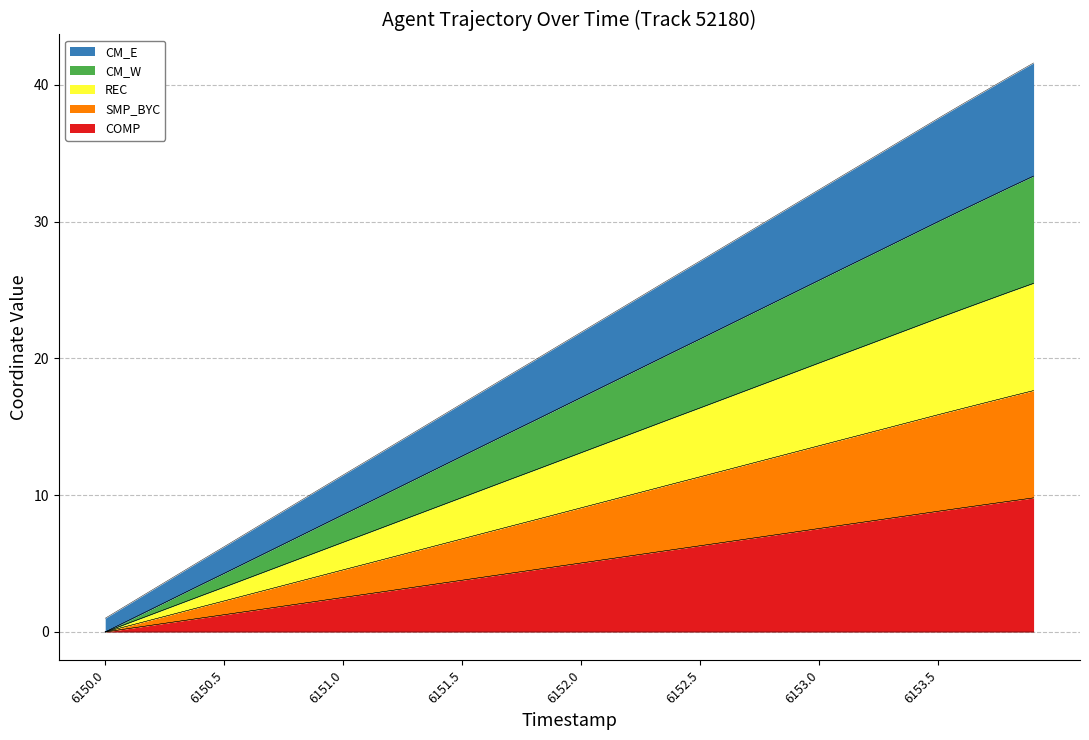

Does the chart display data point markers on the line(s)?

No